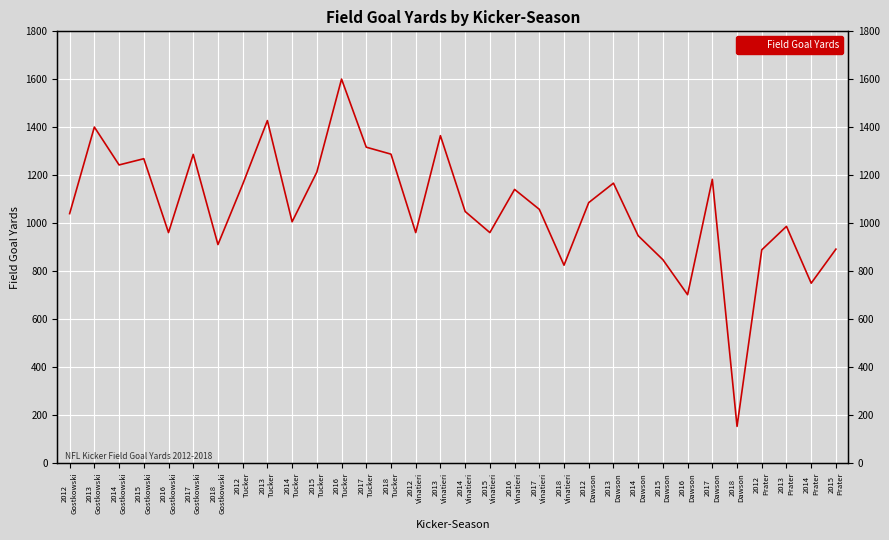

Which has a higher value, 2013
Gostkowski or 2017
Tucker?

2013
Gostkowski